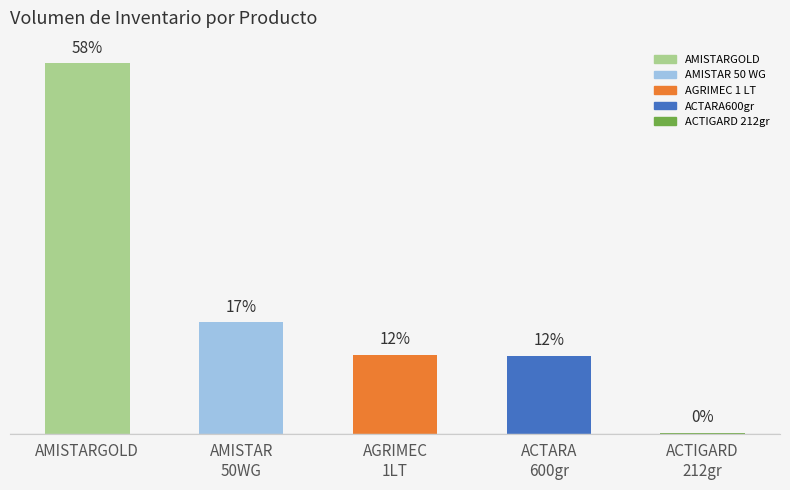

What is the label of the 1st bar from the right?

ACTIGARD
212gr